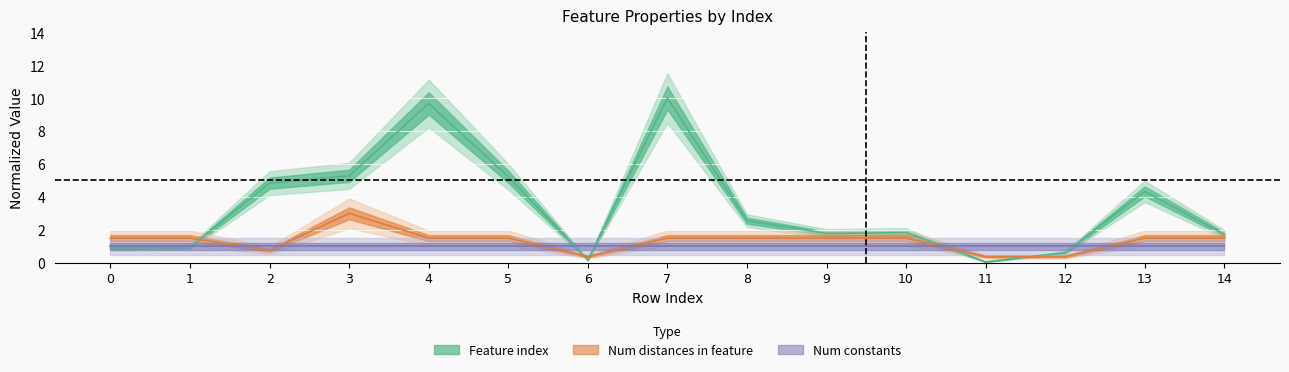

What is the difference between the Feature index (center) values at 9 and 10?

0.1